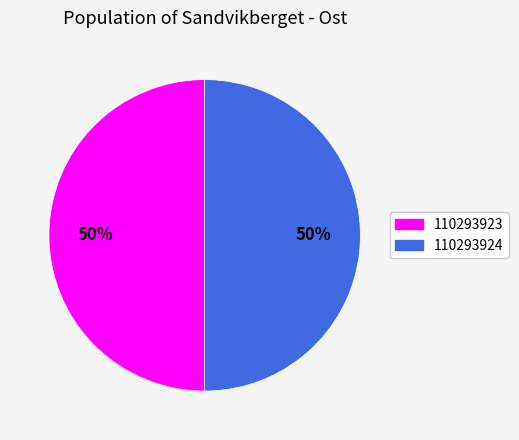

The 110293924 slice represents 40% of the pie. True or false?

False